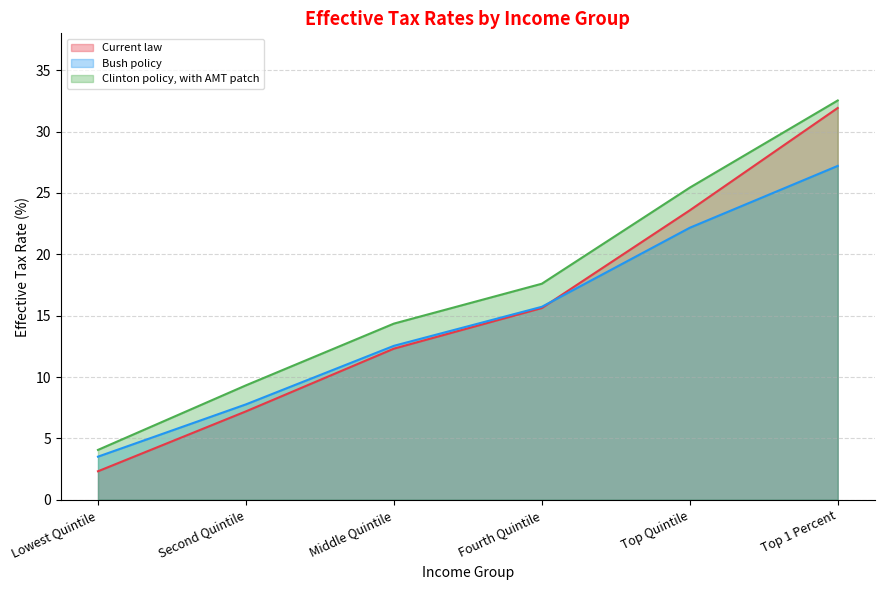

Reading left to right, transcribe all the data shown in this chart.

Current law: 2.3	7.2	12.3	15.6	23.6	31.9
Bush policy: 3.5	7.8	12.5	15.7	22.2	27.2
Clinton policy, with AMT patch: 4.1	9.3	14.3	17.6	25.4	32.5